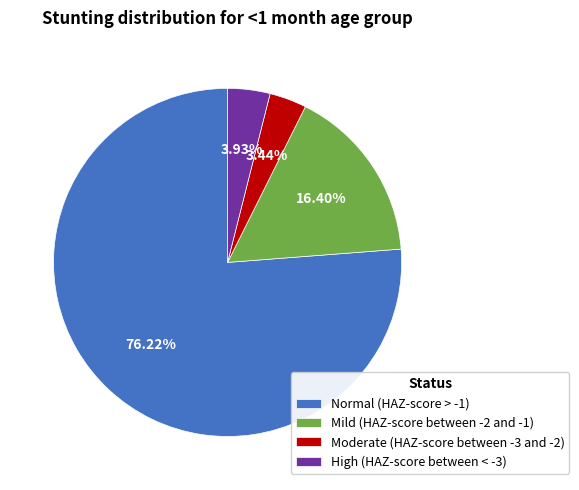

To the nearest percent, what percentage of the pie is Normal (HAZ-score > -1)?

76%